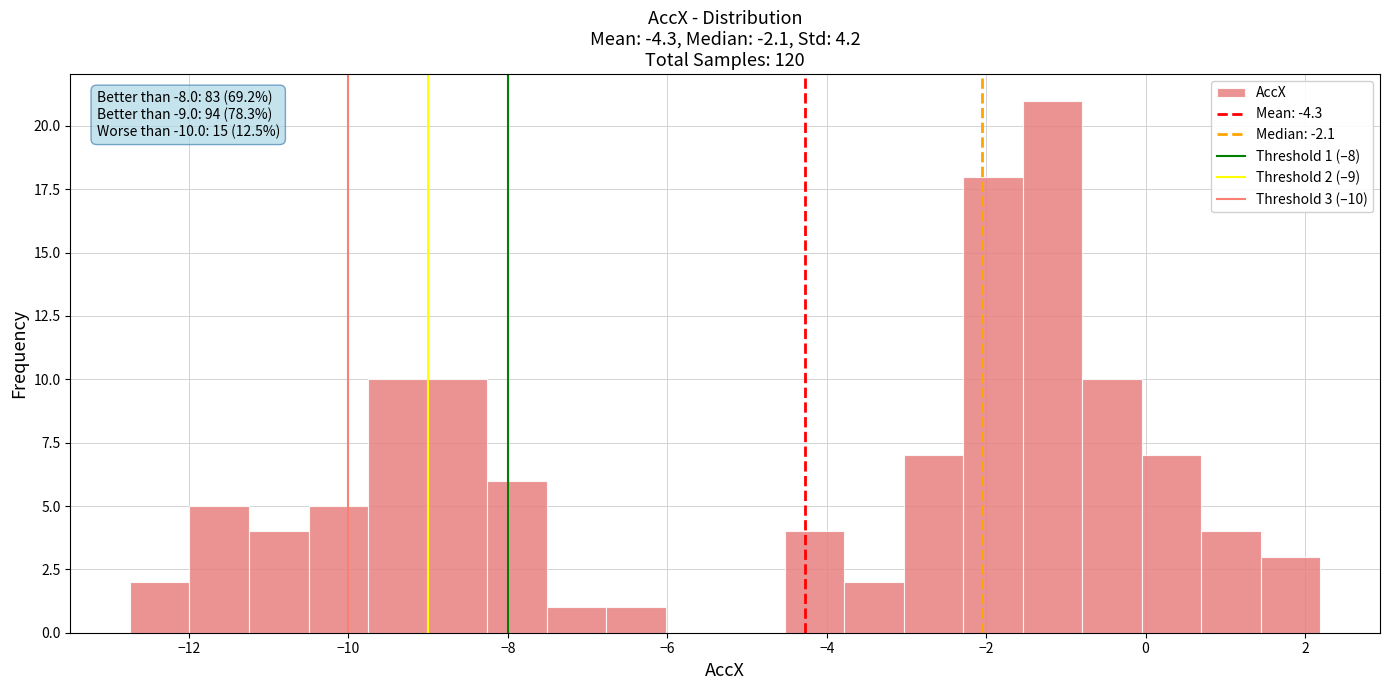

Read against the x-axis, roughly where is the centre of the tallest bar?

-1.2